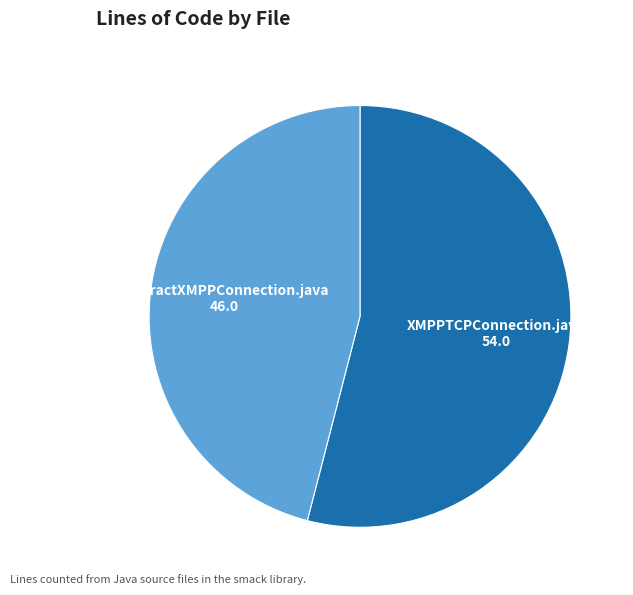

Which slice is the smallest?

AbstractXMPPConnection.java